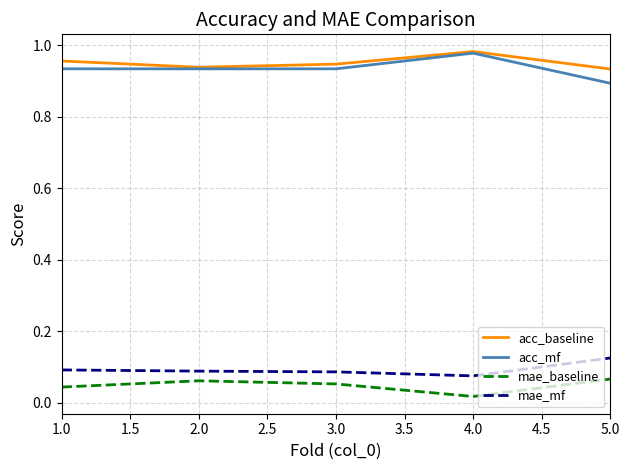

At how many categories does at least one series exceed 0?

5